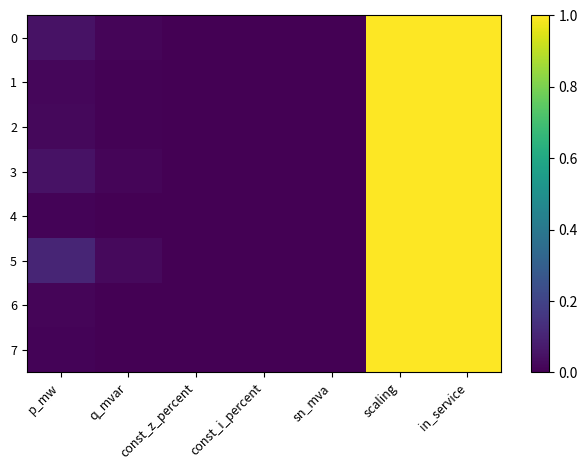

Reading left to right, transcribe all the data shown in this chart.

0: p_mw=0.0	q_mvar=0.0	const_z_percent=0.0	const_i_percent=0.0	sn_mva=0.0	scaling=1.0	in_service=1.0
1: p_mw=0.0	q_mvar=0.0	const_z_percent=0.0	const_i_percent=0.0	sn_mva=0.0	scaling=1.0	in_service=1.0
2: p_mw=0.0	q_mvar=0.0	const_z_percent=0.0	const_i_percent=0.0	sn_mva=0.0	scaling=1.0	in_service=1.0
3: p_mw=0.0	q_mvar=0.0	const_z_percent=0.0	const_i_percent=0.0	sn_mva=0.0	scaling=1.0	in_service=1.0
4: p_mw=0.0	q_mvar=0.0	const_z_percent=0.0	const_i_percent=0.0	sn_mva=0.0	scaling=1.0	in_service=1.0
5: p_mw=0.1	q_mvar=0.0	const_z_percent=0.0	const_i_percent=0.0	sn_mva=0.0	scaling=1.0	in_service=1.0
6: p_mw=0.0	q_mvar=0.0	const_z_percent=0.0	const_i_percent=0.0	sn_mva=0.0	scaling=1.0	in_service=1.0
7: p_mw=0.0	q_mvar=0.0	const_z_percent=0.0	const_i_percent=0.0	sn_mva=0.0	scaling=1.0	in_service=1.0